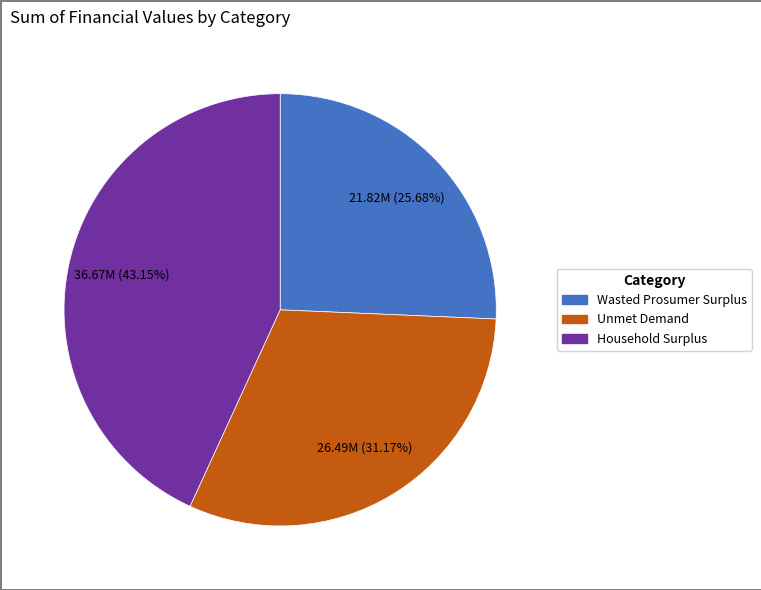

How many segments does this pie chart have?

3